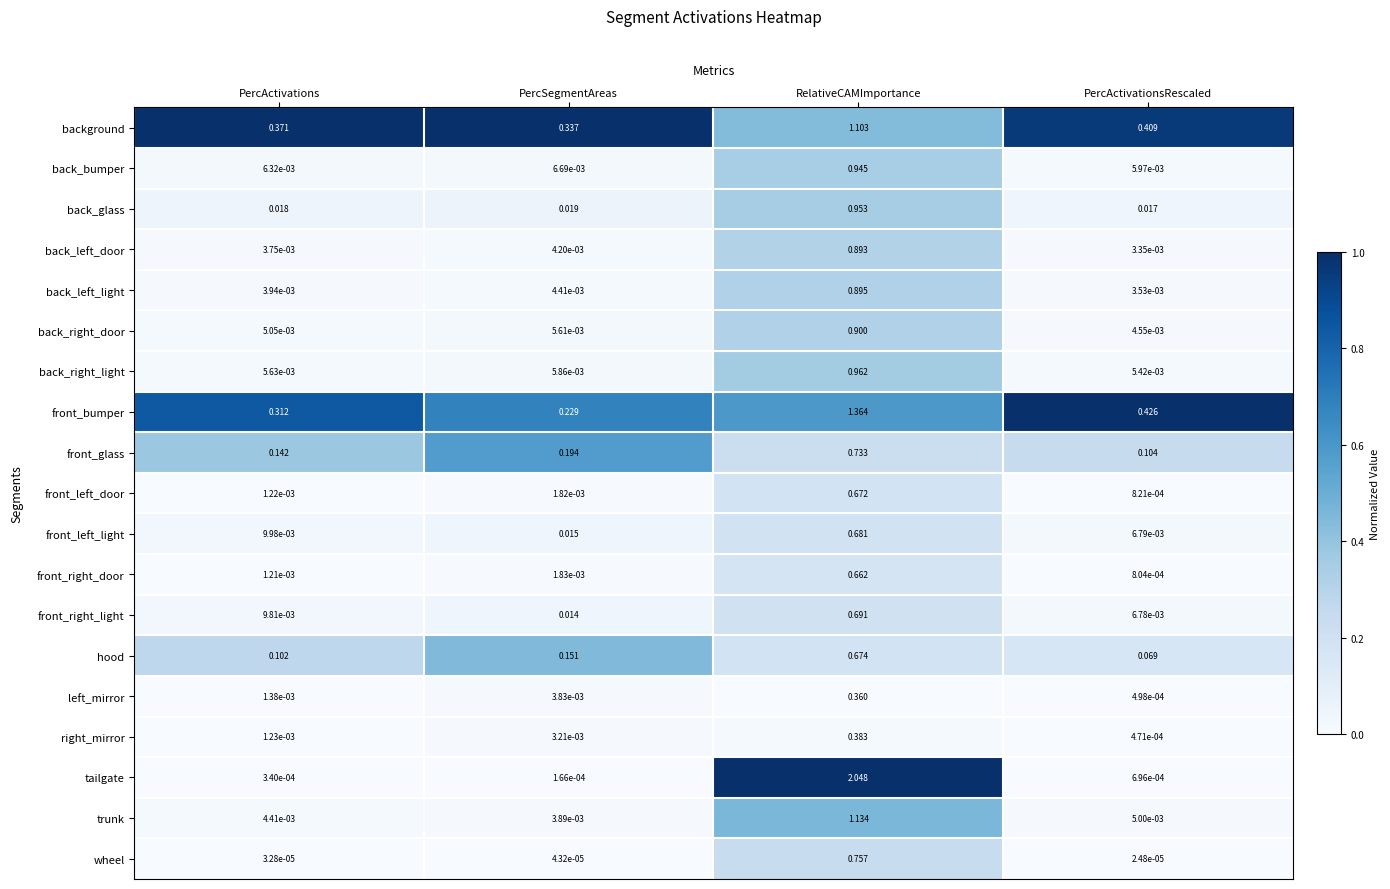

Is the value of trunk at PercSegmentAreas greater than the value of front_bumper at PercActivations?

No